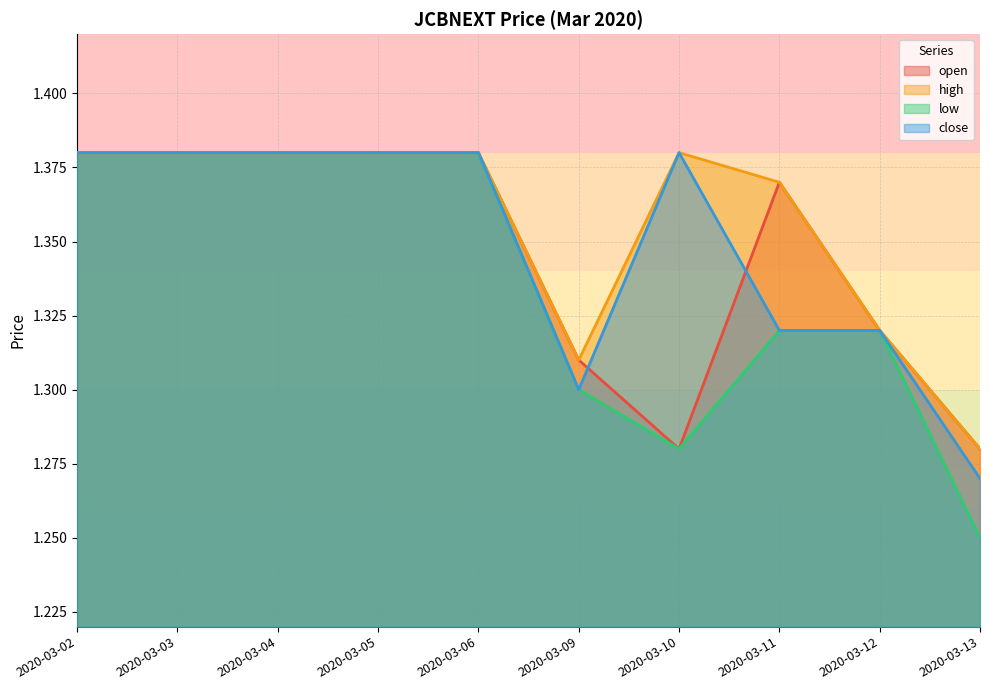

In open, how many points are higher than both neighbors (excluding endpoints)?

1